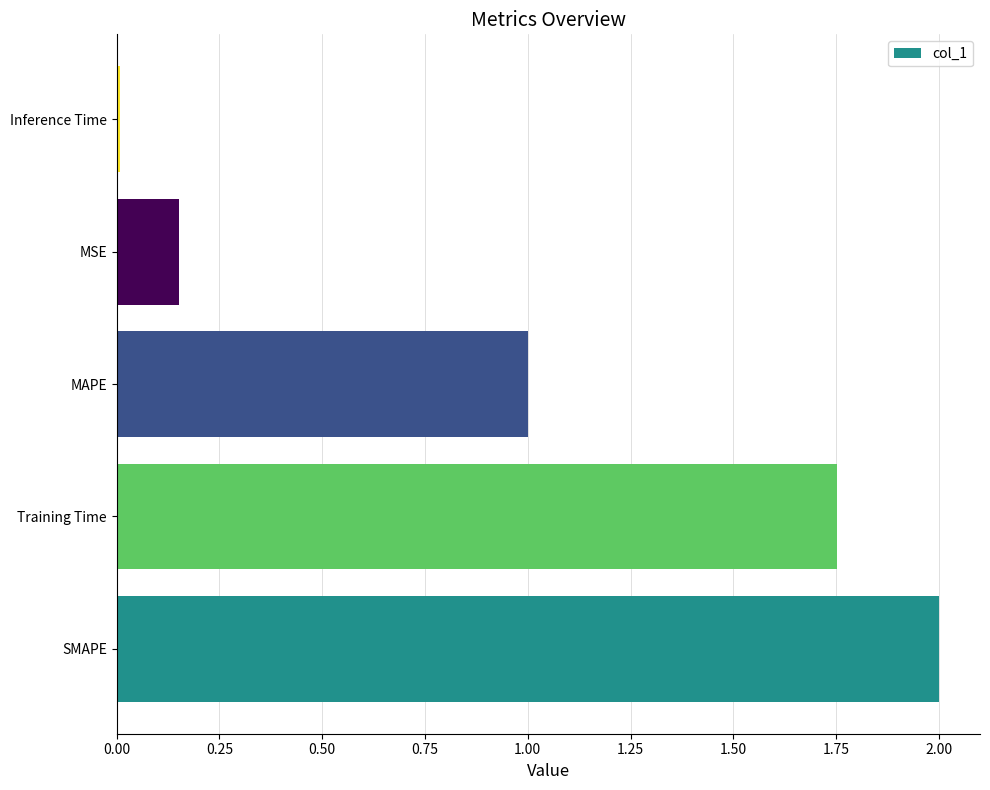

Rank the categories by value from highest to lowest.

SMAPE, Training Time, MAPE, MSE, Inference Time